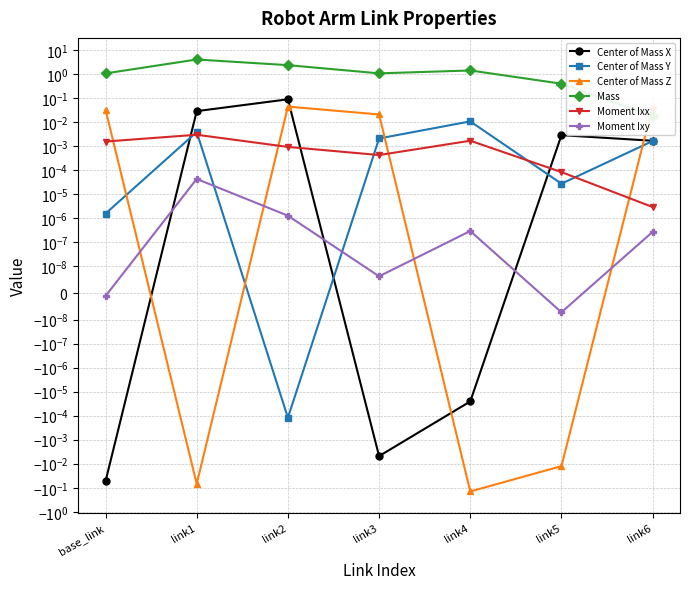

The Mass series shows 1.1 at link3. True or false?

True